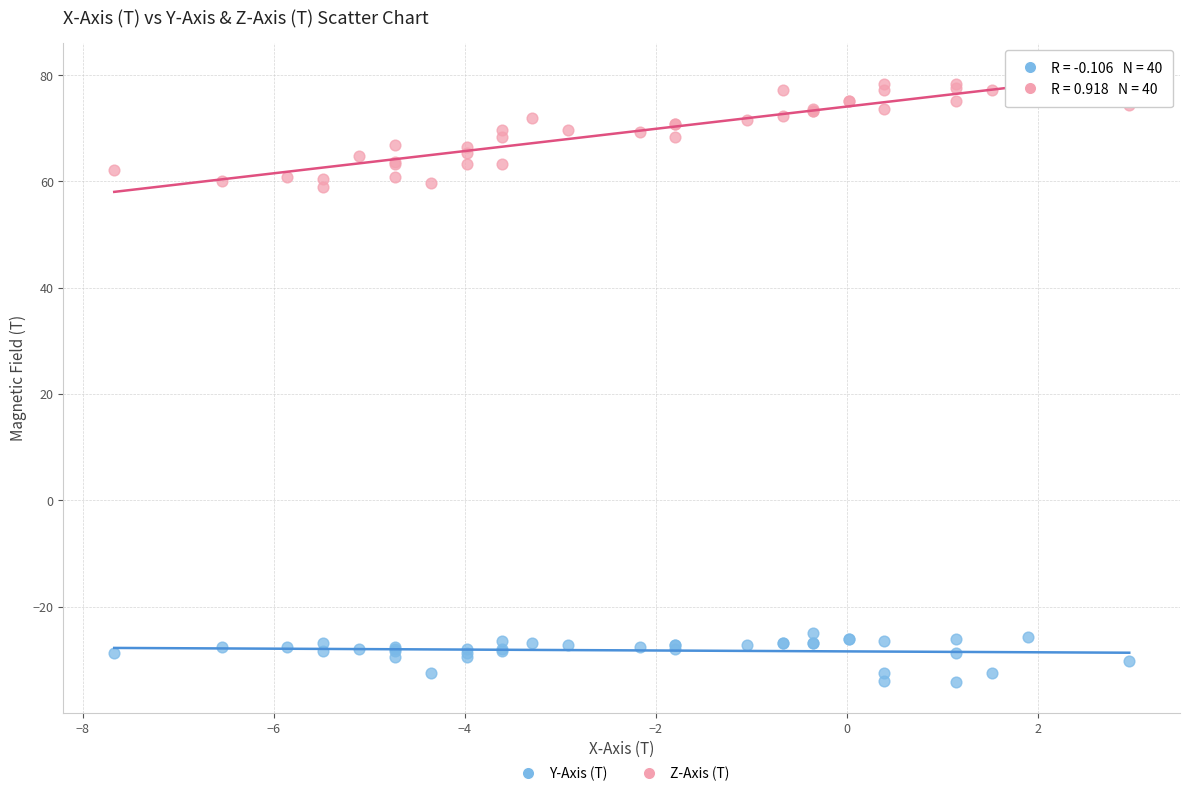

Which series reaches the minimum Y coordinate?

Y-Axis (T)